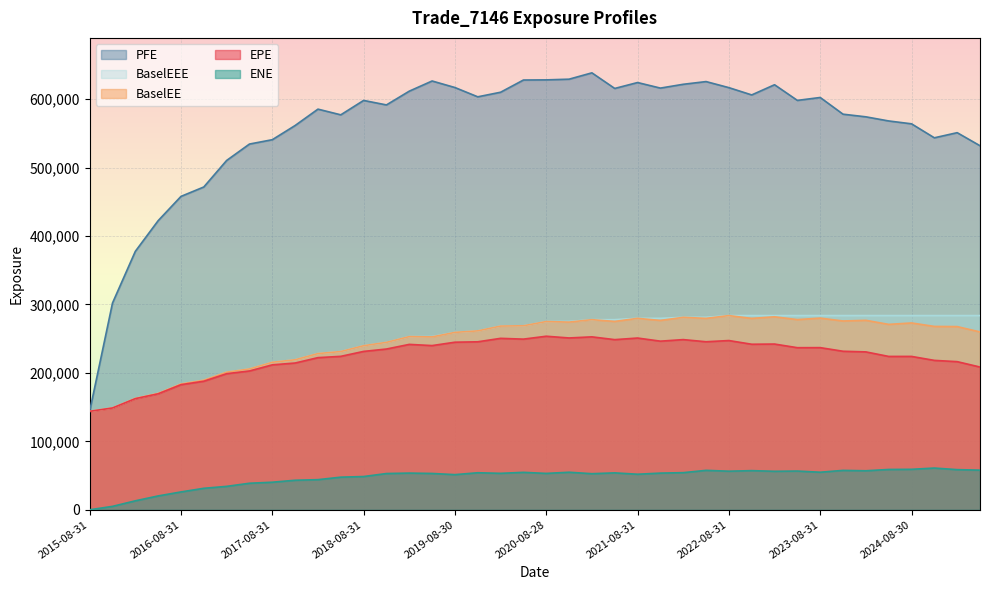

At how many categories does at least one series exceed 204796?

39